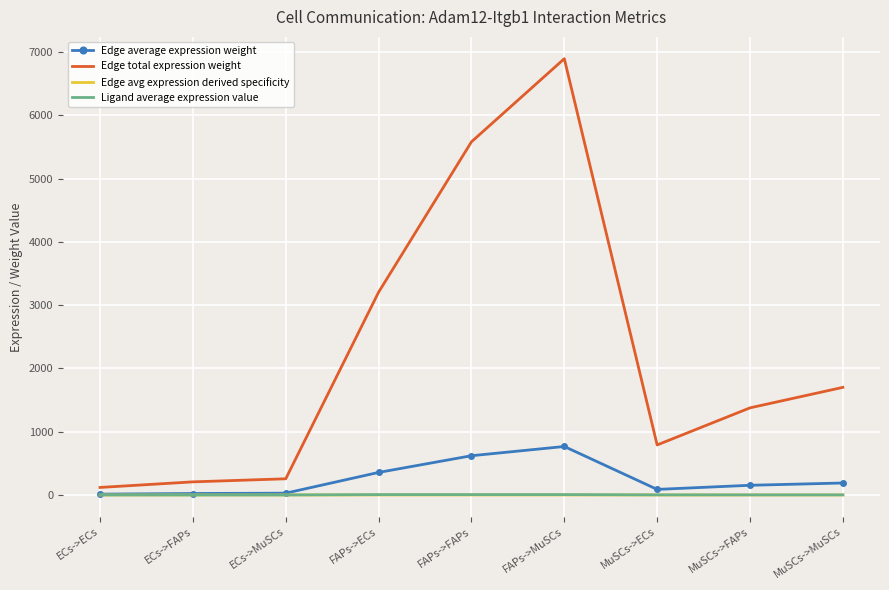

Which series has the widest spread of values?

Edge total expression weight